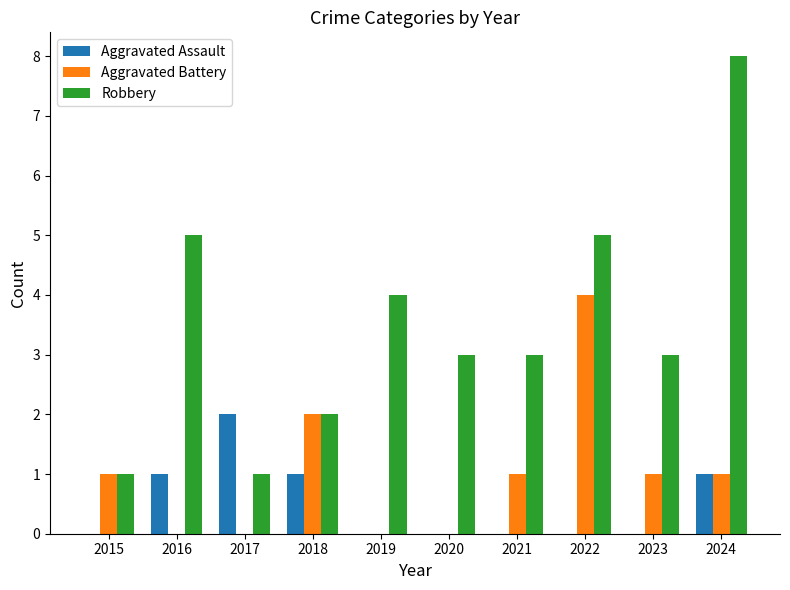

Is the value of Aggravated Battery at 2022 greater than the value of Robbery at 2017?

Yes